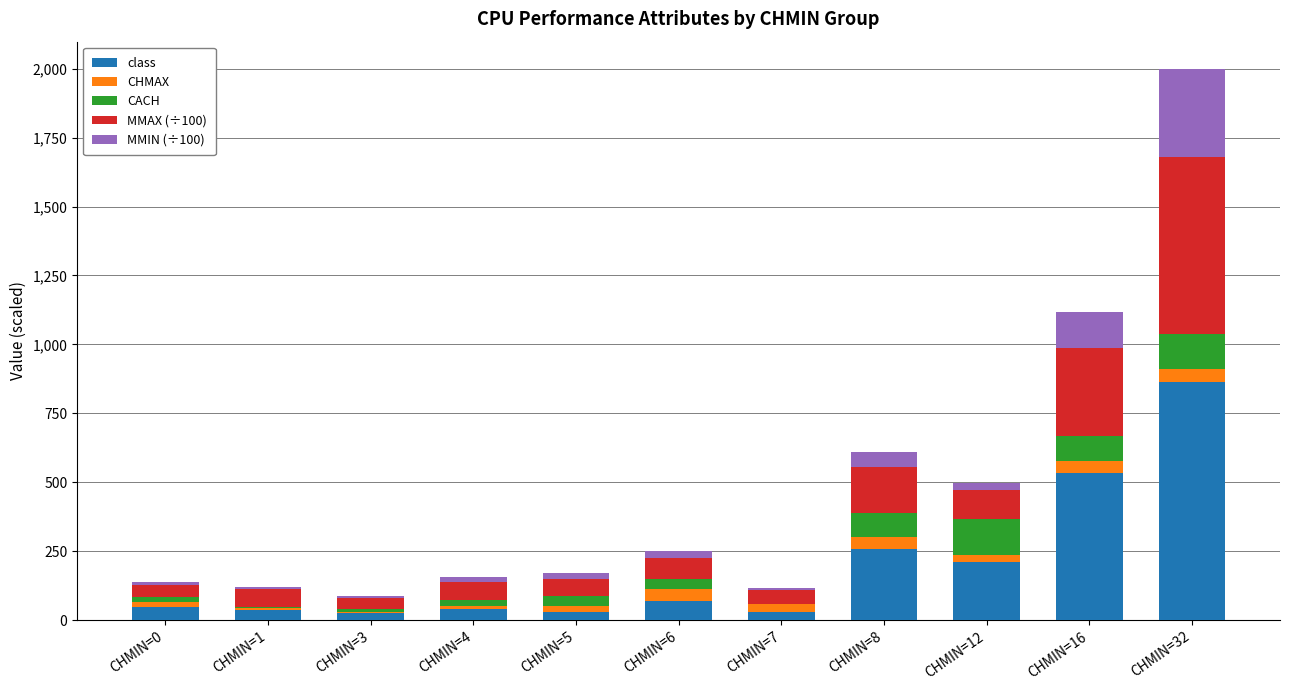

What are all the series names shown in the legend?

class, CHMAX, CACH, MMAX (÷100), MMIN (÷100)